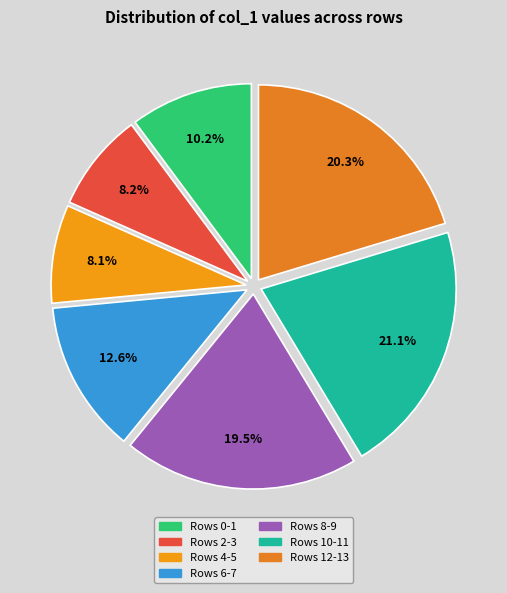

To the nearest percent, what is the difference between the largest and smallest slice percentages?

13%